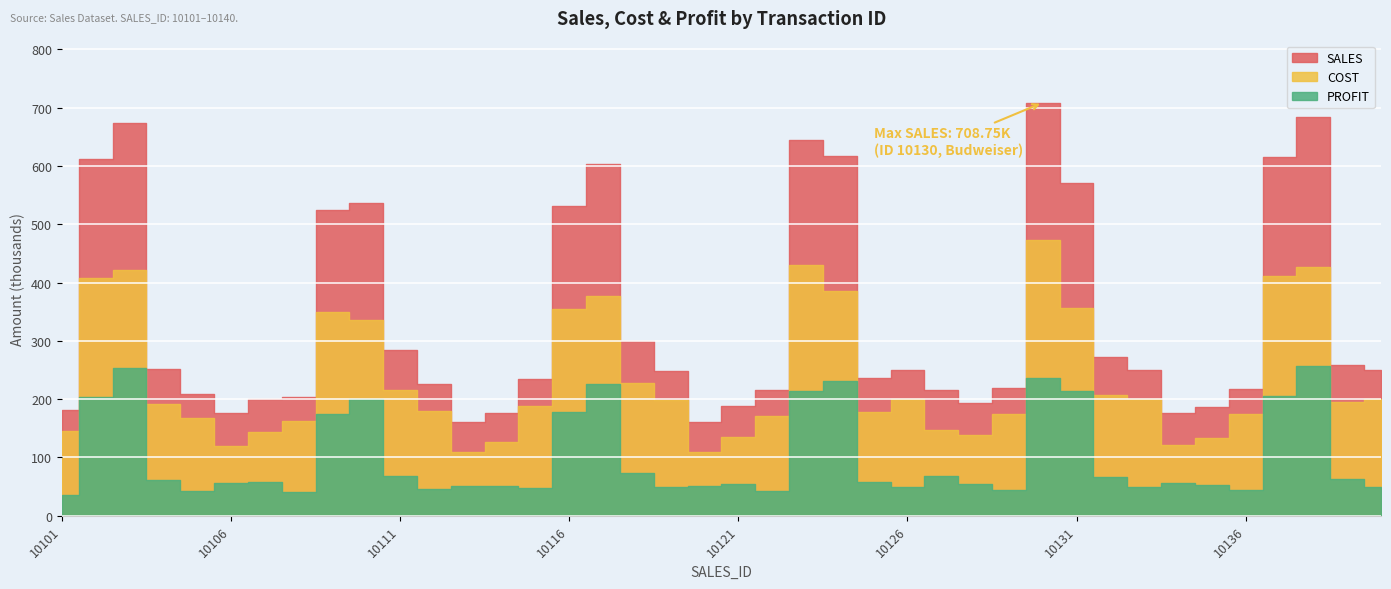

The value of COST at 10101 is 145000. True or false?

True